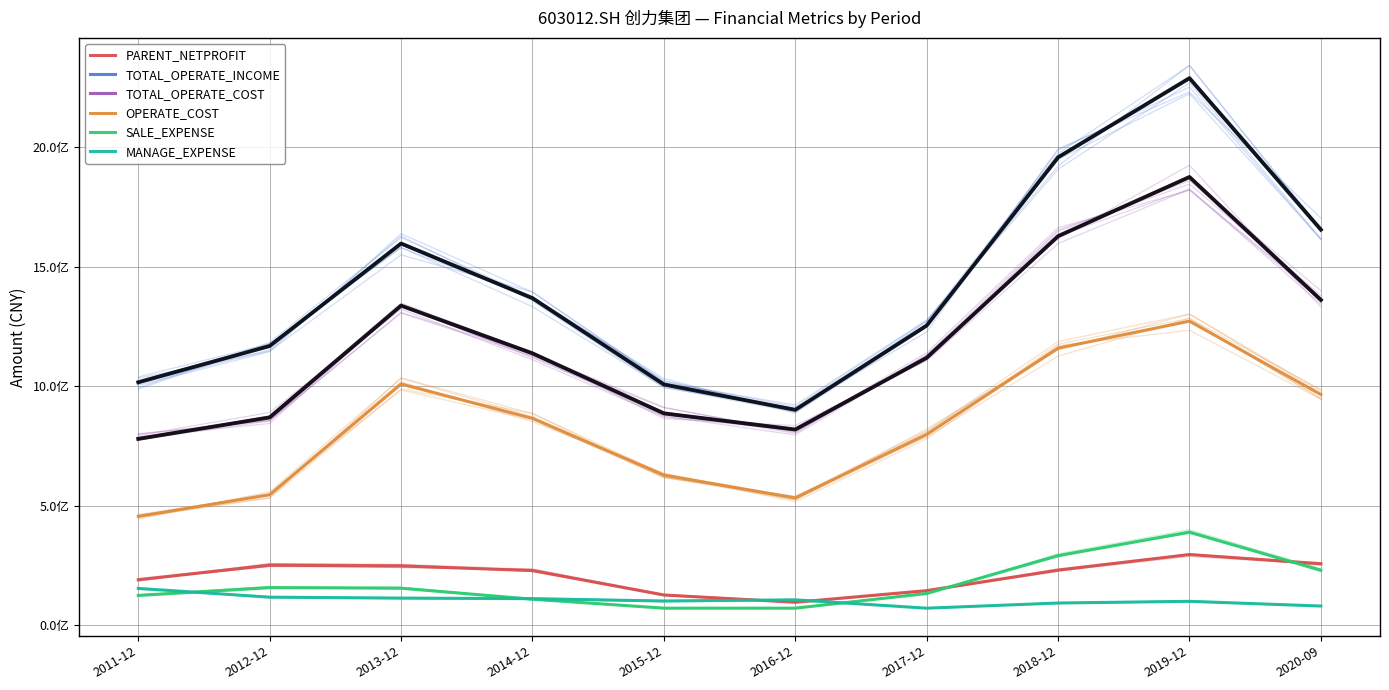

What are all the series names shown in the legend?

PARENT_NETPROFIT, TOTAL_OPERATE_INCOME, TOTAL_OPERATE_COST, OPERATE_COST, SALE_EXPENSE, MANAGE_EXPENSE